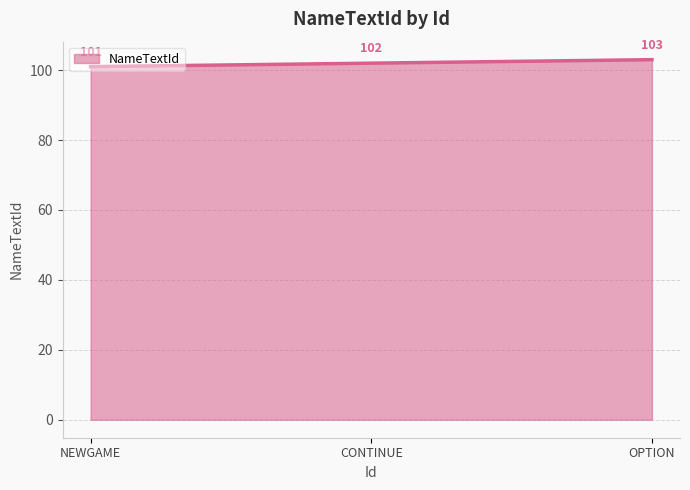

Reading left to right, list all the values displayed in this chart.

101	102	103